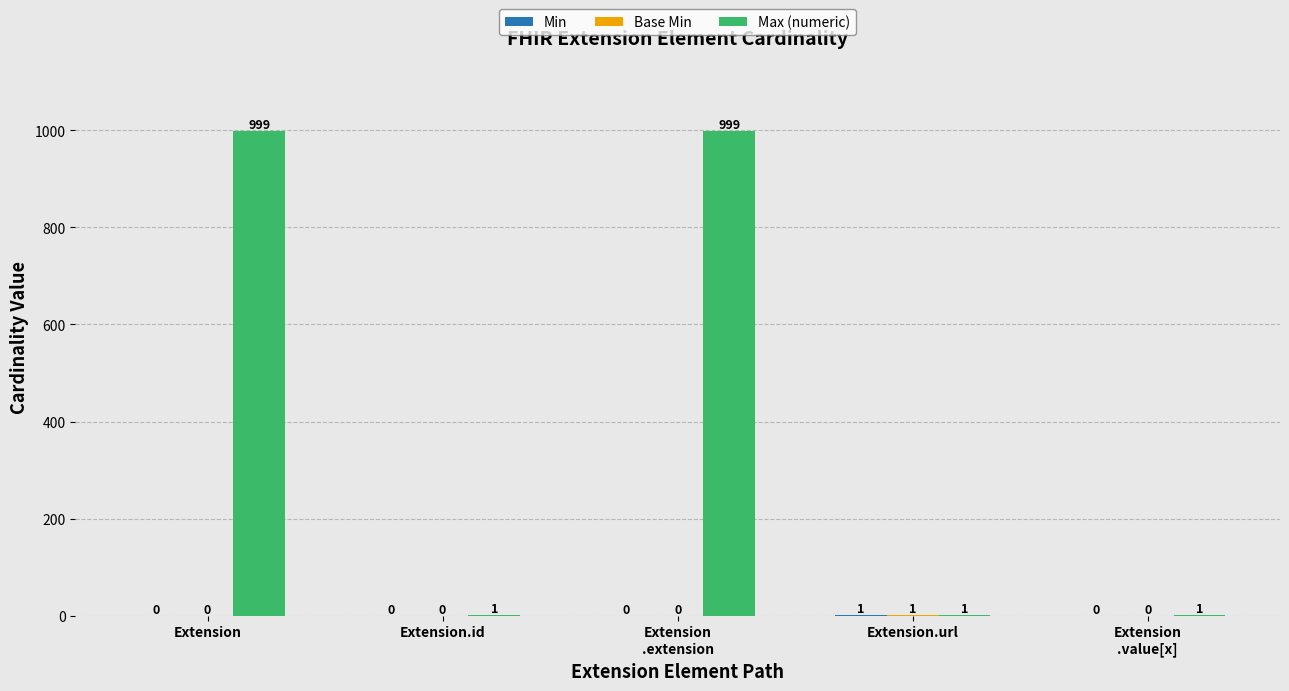

Which series has the largest range (max minus min)?

Max (numeric)